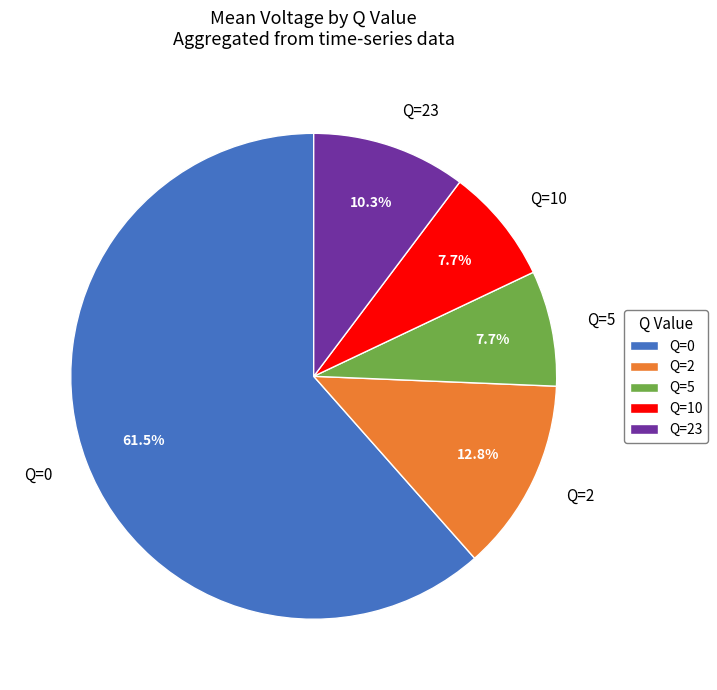

Count the number of slices in the pie.

5